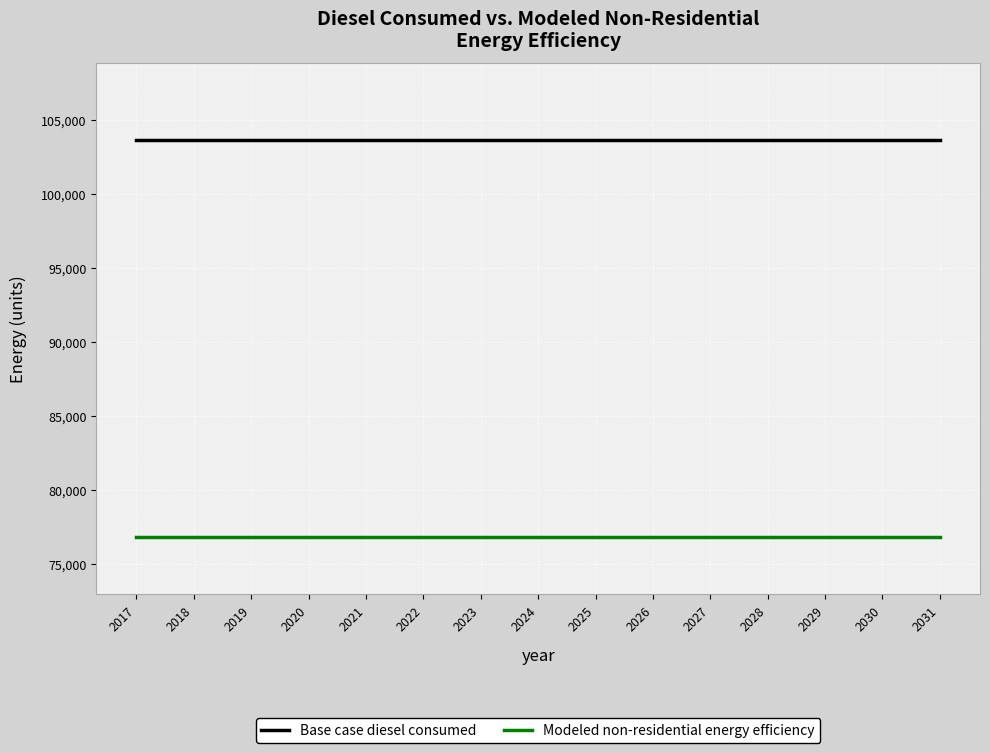

List the series in order of their overall mean, highest first.

Base case diesel consumed, Modeled non-residential energy efficiency